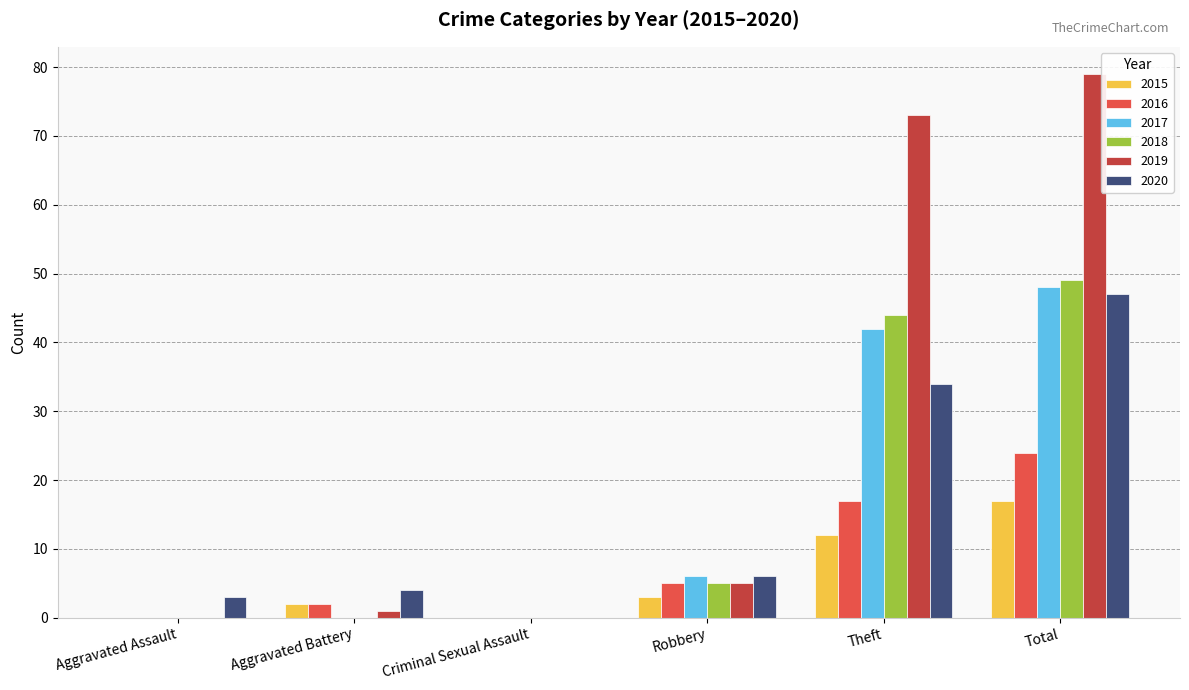

At which label is 2020 closest to 23?

Theft